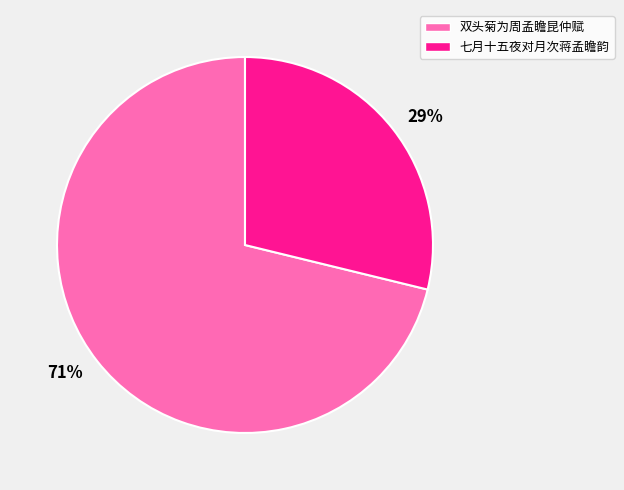

To the nearest percent, what portion does 七月十五夜对月次蒋孟瞻韵 represent?

29%